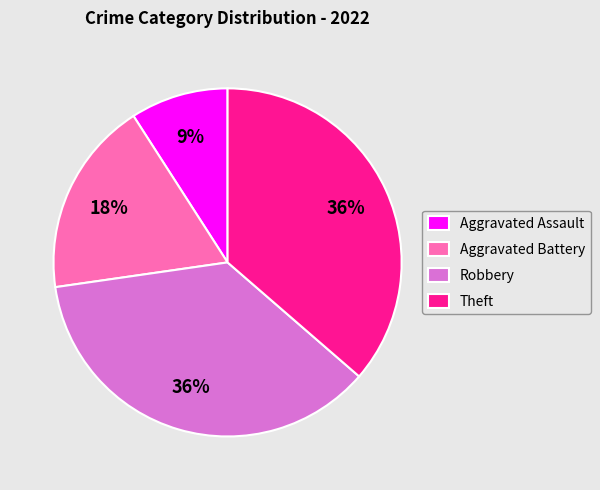

Between Aggravated Assault and Theft, which is larger?

Theft